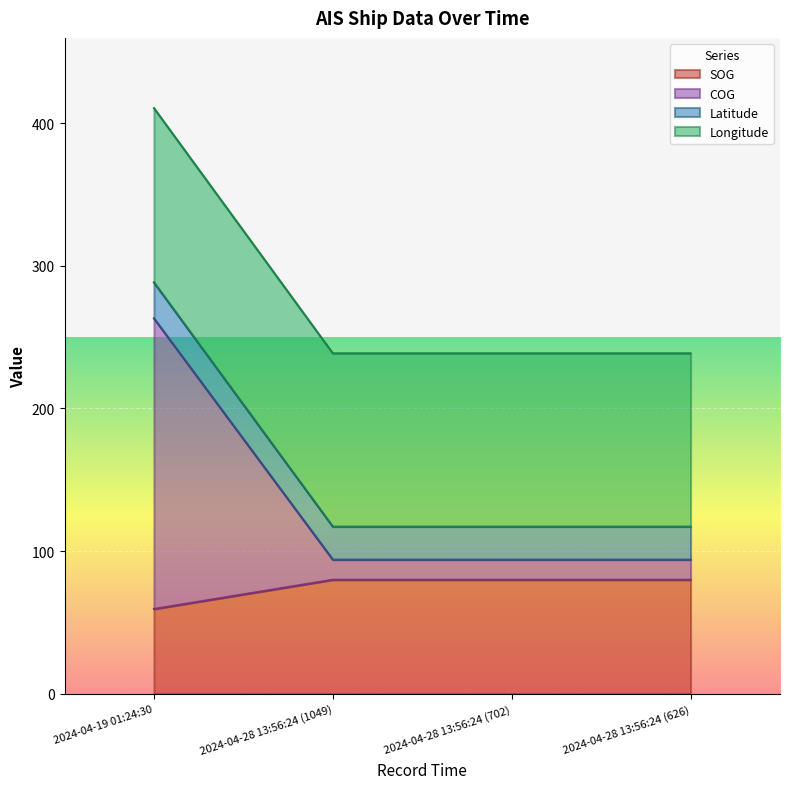

What is the total value across all series at 2024-04-28 13:56:24 (702)?

238.6